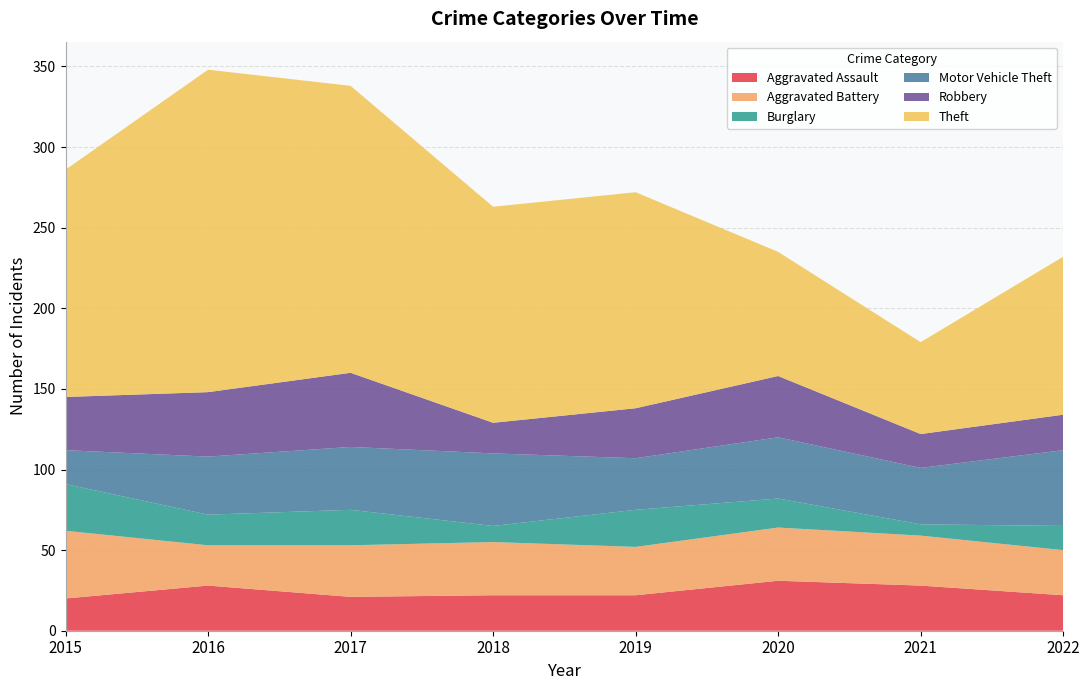

Reading left to right, list all the values displayed in this chart.

Aggravated Assault: 2015=20	2016=28	2017=21	2018=22	2019=22	2020=31	2021=28	2022=22
Aggravated Battery: 2015=42	2016=25	2017=32	2018=33	2019=30	2020=33	2021=31	2022=28
Burglary: 2015=29	2016=19	2017=22	2018=10	2019=23	2020=18	2021=7	2022=15
Motor Vehicle Theft: 2015=21	2016=36	2017=39	2018=45	2019=32	2020=38	2021=35	2022=47
Robbery: 2015=33	2016=40	2017=46	2018=19	2019=31	2020=38	2021=21	2022=22
Theft: 2015=141	2016=200	2017=178	2018=134	2019=134	2020=77	2021=57	2022=98